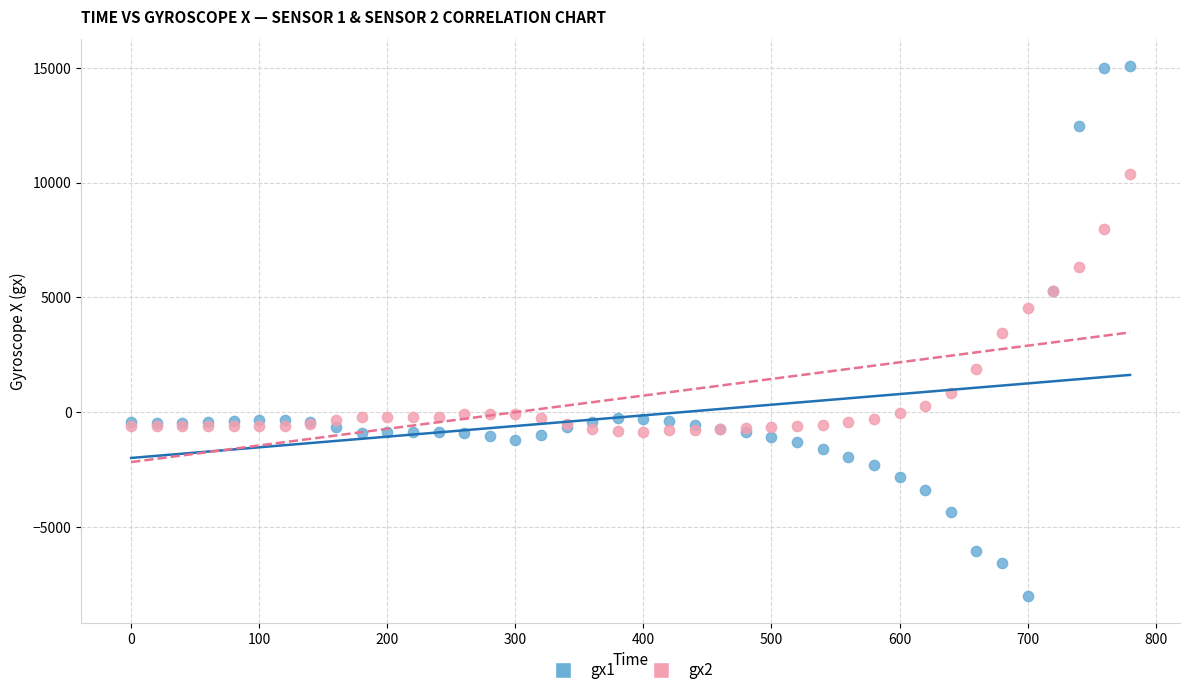

Which series reaches the maximum Y coordinate?

gx1